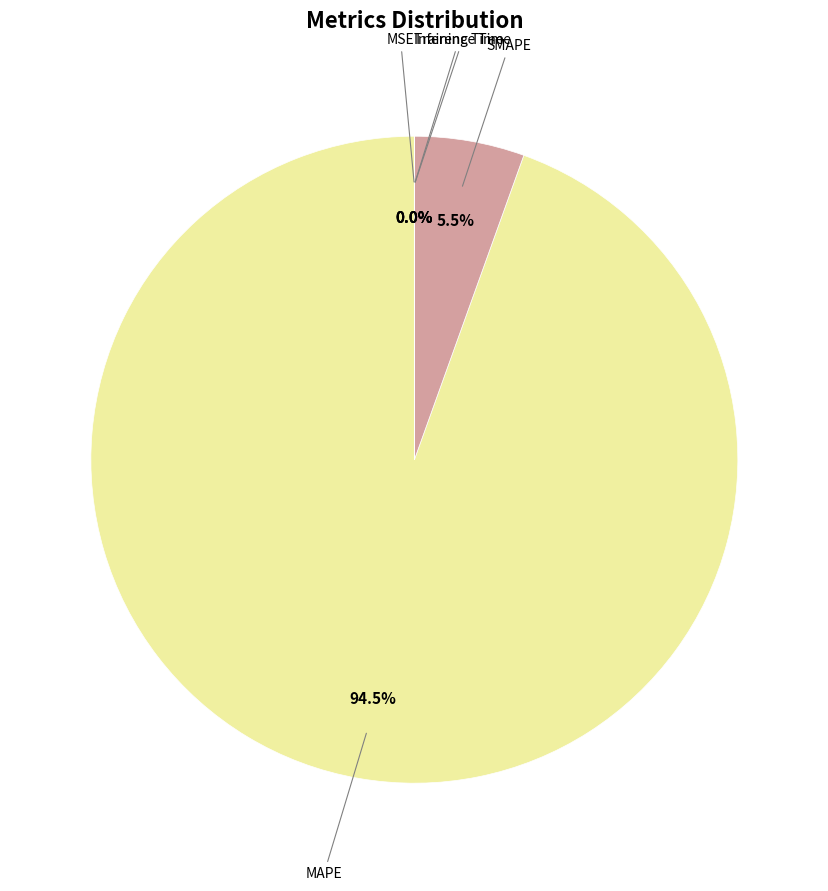

To the nearest percent, what is the average slice percentage?

20%